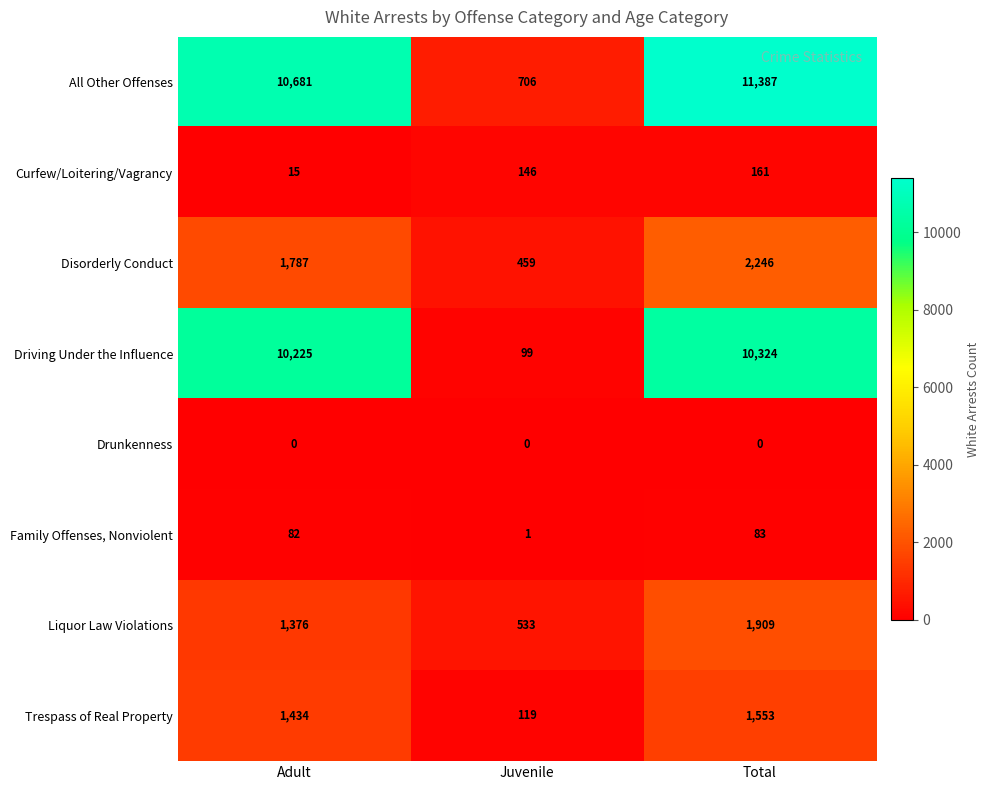

How many data points does each series have?

3